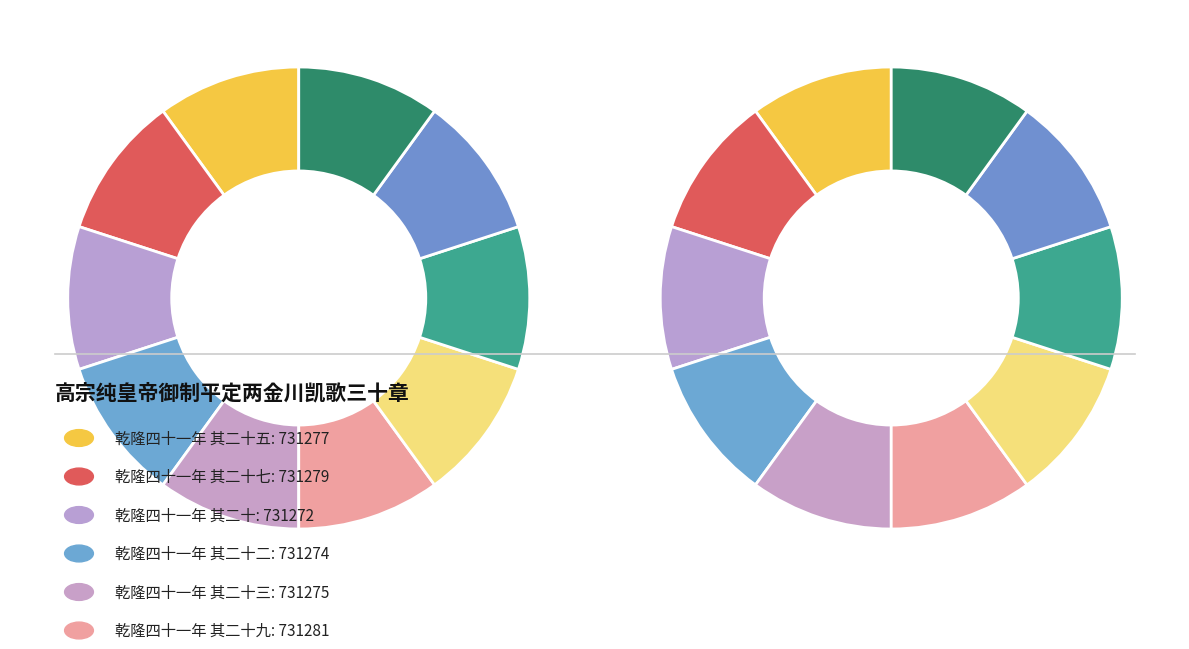

Approximately how many times larger is the value at 其二十八 compared to 其二十七?

1.0